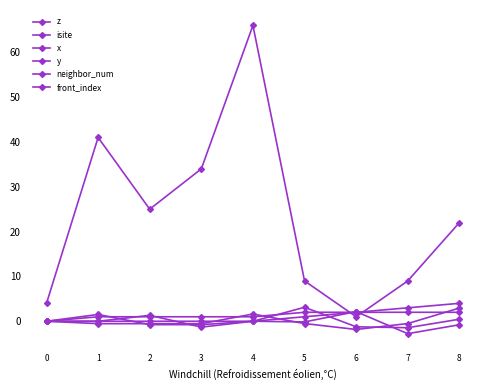

Reading right to left, transcribe all the data shown in this chart.

z: 8=2.9	7=-0.5	6=-1.8	5=-0.5	4=1.6	3=-0.5	2=-0.5	1=-0.5	0=0.0
isite: 8=22.0	7=9.0	6=1.0	5=9.0	4=66.0	3=34.0	2=25.0	1=41.0	0=4.0
x: 8=0.4	7=-1.4	6=-1.2	5=3.1	4=0.0	3=-0.8	2=-0.8	1=1.5	0=0.0
y: 8=-0.8	7=-2.8	6=2.1	5=-0.1	4=-0.0	3=-1.3	2=1.3	1=0.0	0=0.0
neighbor_num: 8=2.0	7=2.0	6=2.0	5=2.0	4=1.0	3=1.0	2=1.0	1=1.0	0=0.0
front_index: 8=4.0	7=3.0	6=2.0	5=1.0	4=0.0	3=0.0	2=0.0	1=0.0	0=0.0